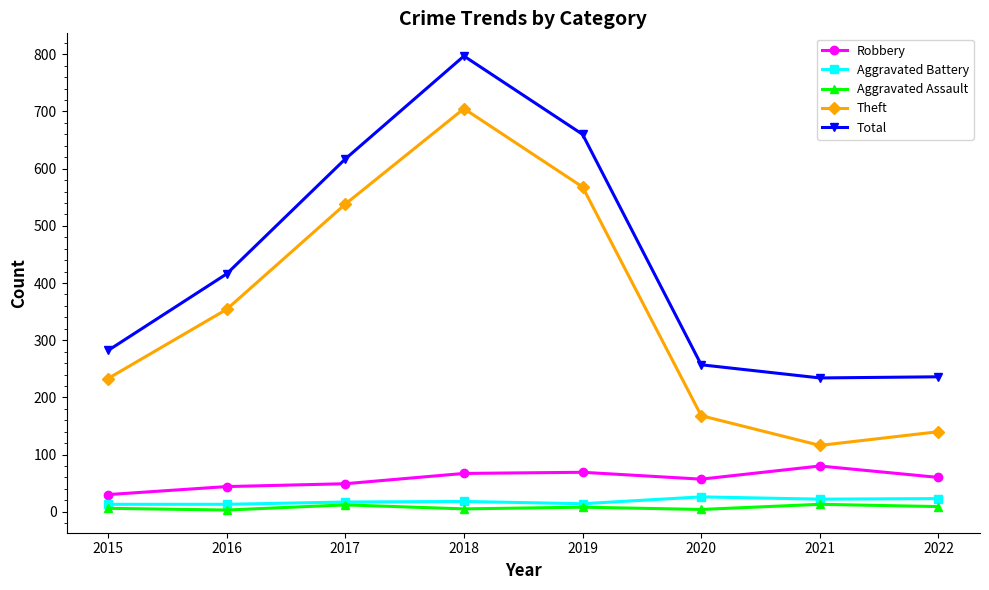

What is the value of the Robbery point at the 7th from the left?

80